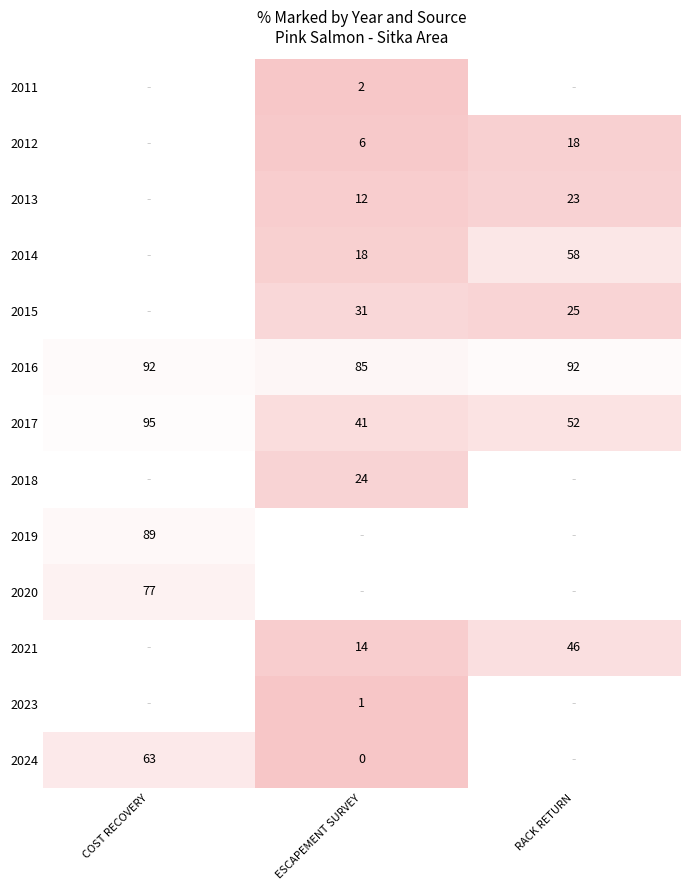

What is the difference between the maximum and minimum values in the 2016 series?

7